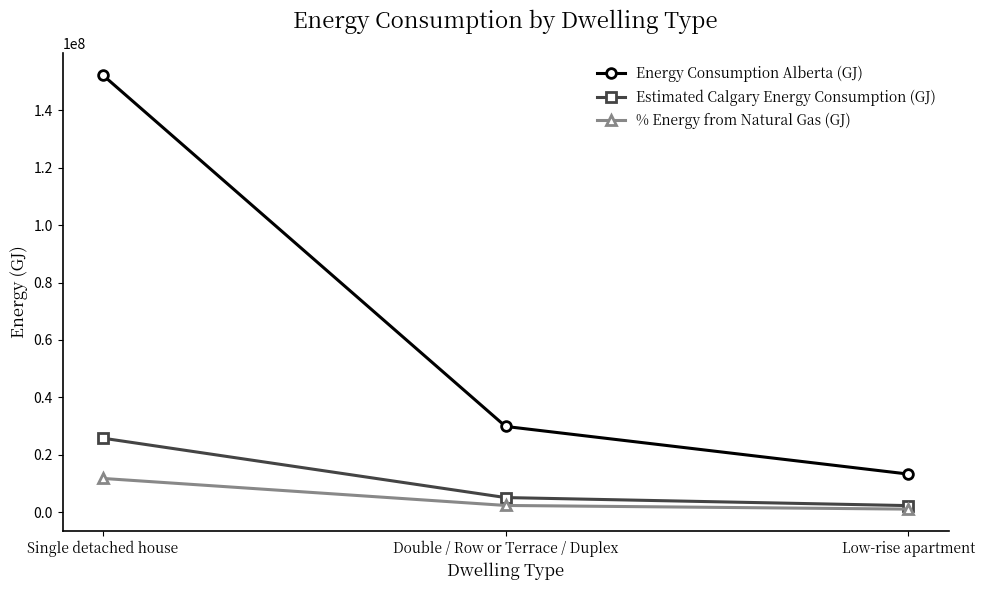

Reading right to left, extract all data points from this chart.

Energy Consumption Alberta (GJ): 13230408.1	29837528.4	152324747.2
Estimated Calgary Energy Consumption (GJ): 2236428.5	5043646.3	25748518.3
% Energy from Natural Gas (GJ): 1017575.0	2294859.1	11715575.8